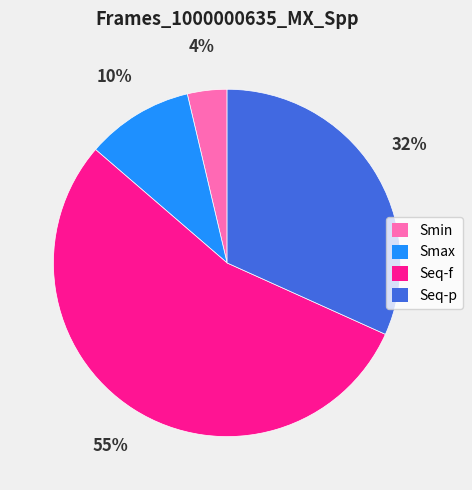

Do Smax and Seq-f together represent more than half of the pie?

Yes